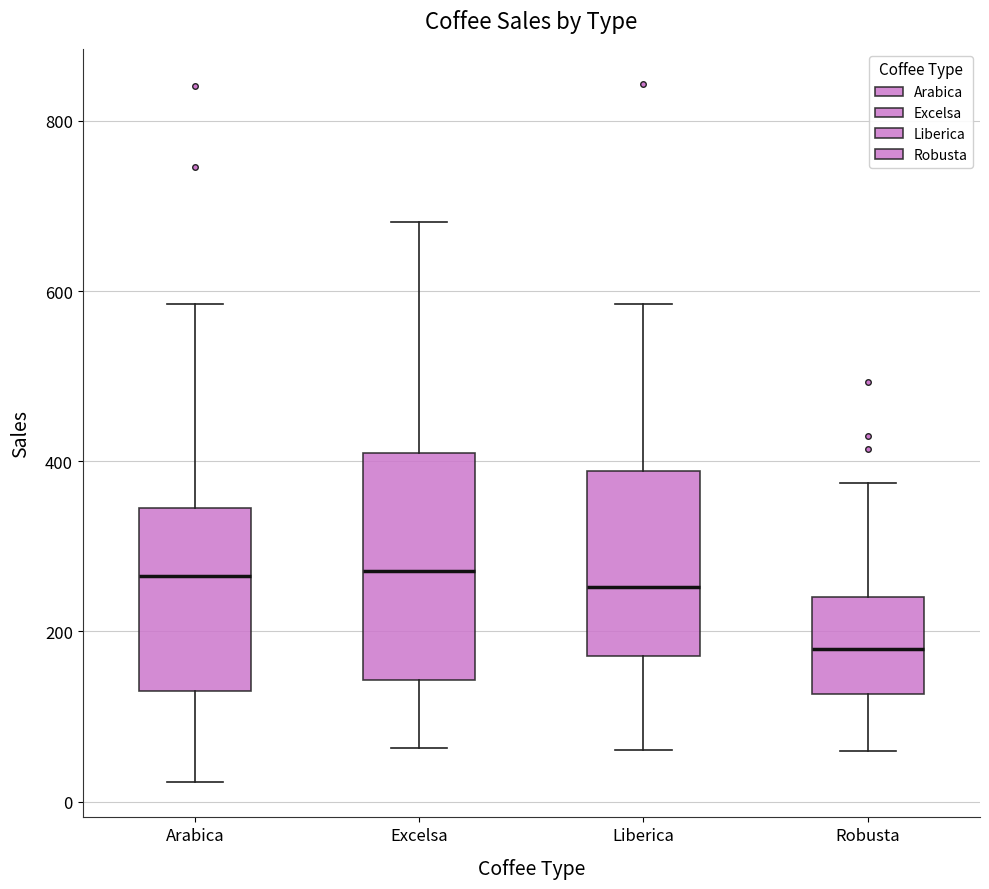

Reading left to right, read every box against the y-axis: the position of its median line, the range the box covers, and the ends of its whiskers. The values are not printed on the chart, so give them approximately, as read against the axis.

Arabica: median 260, box 140 to 340, whiskers 20 to 580
Excelsa: median 280, box 140 to 400, whiskers 60 to 680
Liberica: median 260, box 180 to 380, whiskers 60 to 580
Robusta: median 180, box 120 to 240, whiskers 60 to 380